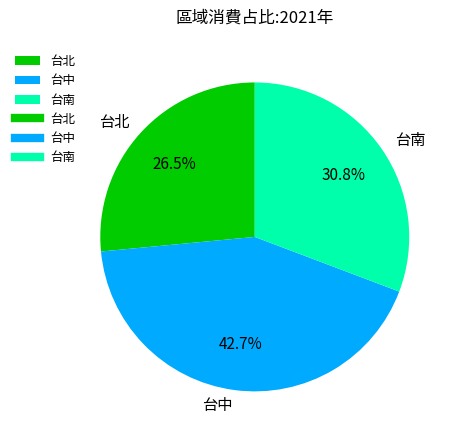

Approximately how many times larger is the value at 台南 compared to 台中?

0.7